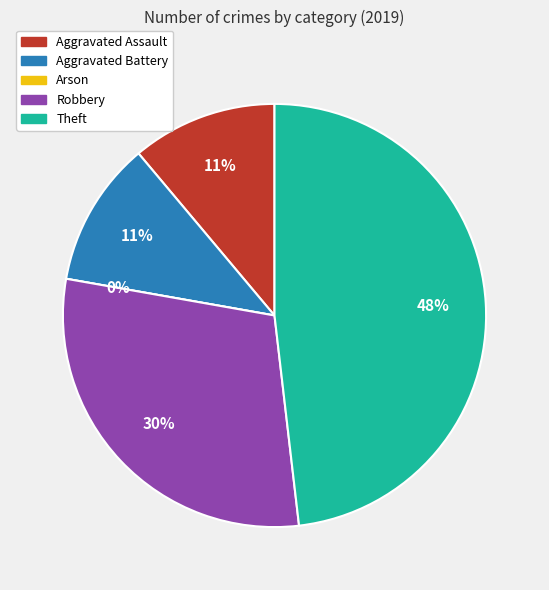

Rank the categories by value from highest to lowest.

Theft, Robbery, Aggravated Assault, Aggravated Battery, Arson